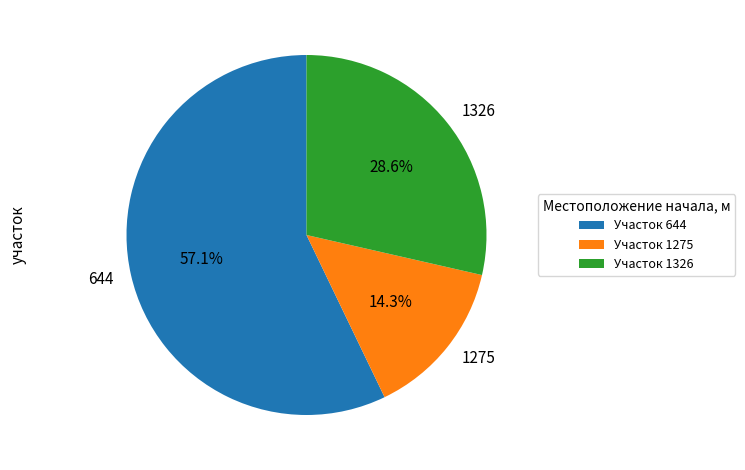

Which category has the smallest portion of the pie?

1275